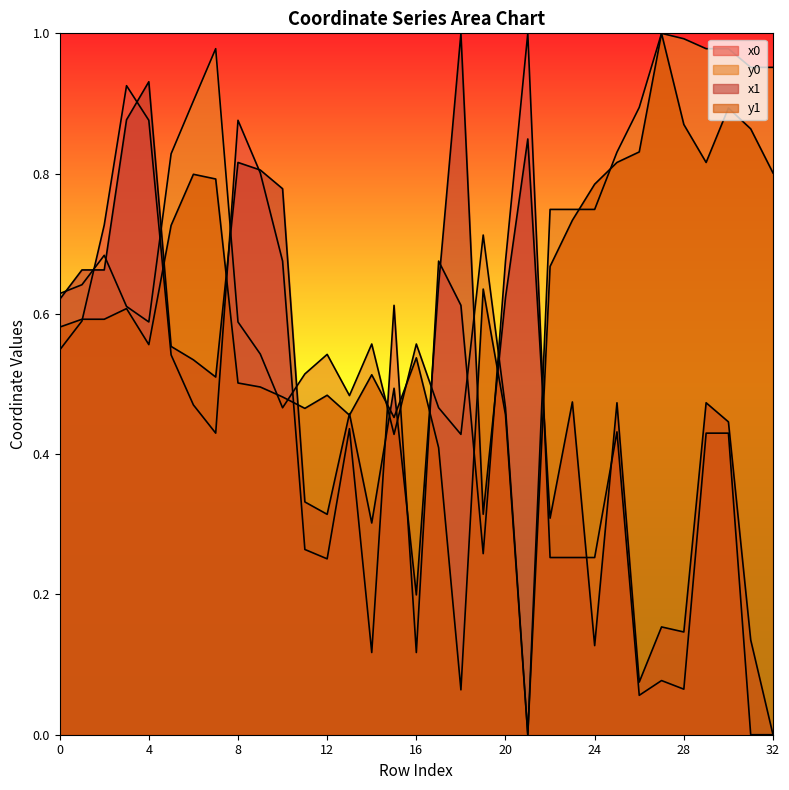

True or false: y1 and y0 intersect in this chart.

True